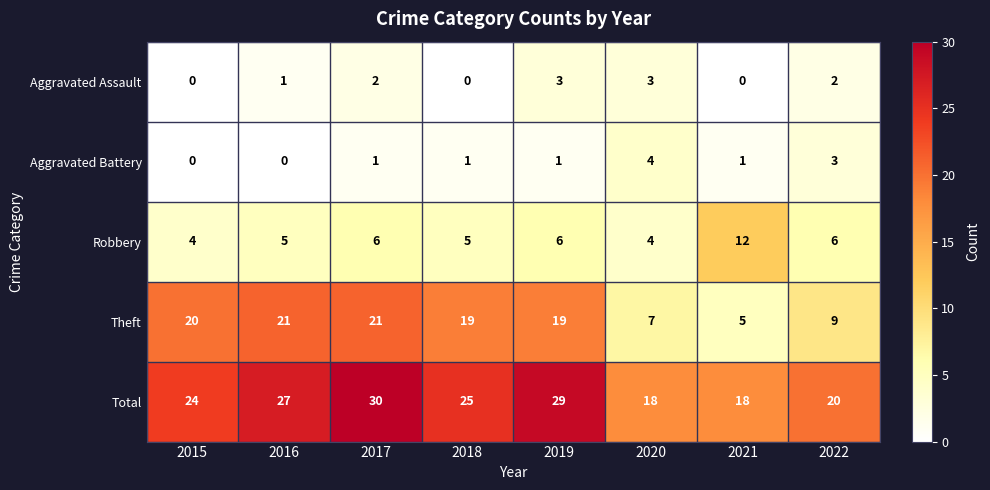

Where is Theft nearest to the value 13?

2022